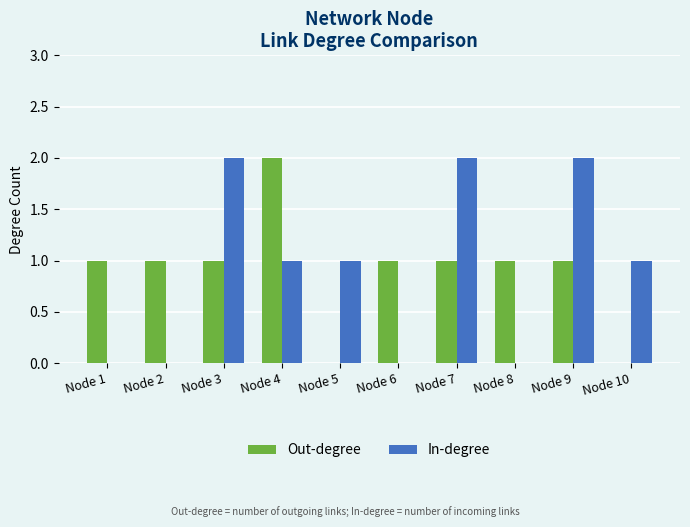

Is the value of Out-degree at Node 9 greater than the value of In-degree at Node 3?

No